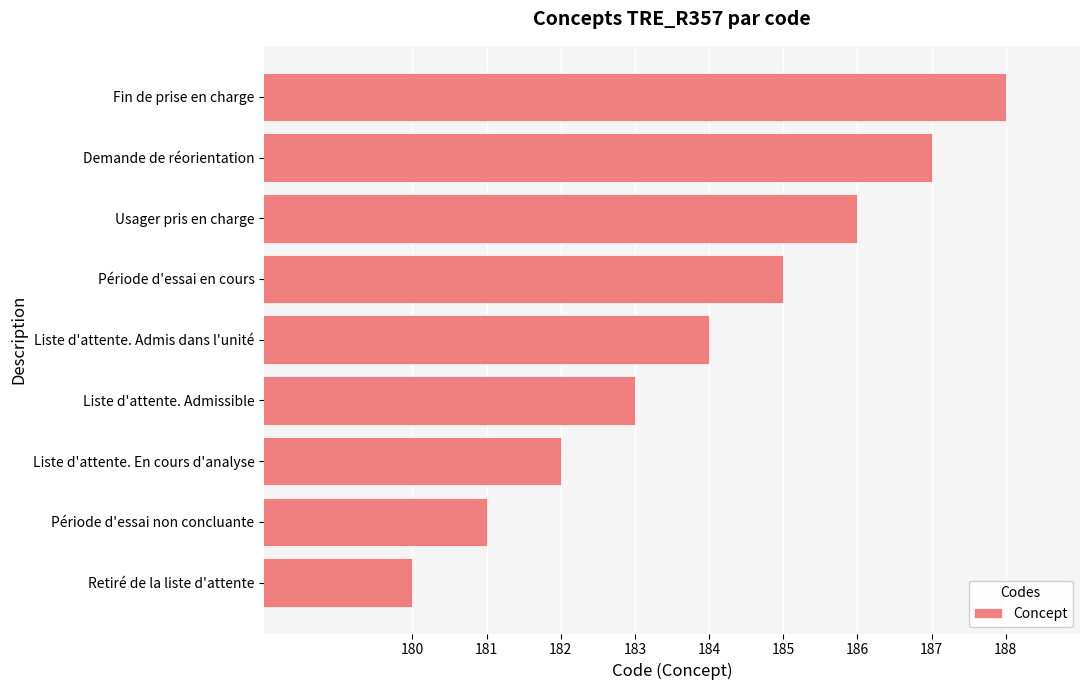

Rank the categories by value from lowest to highest.

Retiré de la liste d'attente, Période d'essai non concluante, Liste d'attente. En cours d'analyse, Liste d'attente. Admissible, Liste d'attente. Admis dans l'unité, Période d'essai en cours, Usager pris en charge, Demande de réorientation, Fin de prise en charge